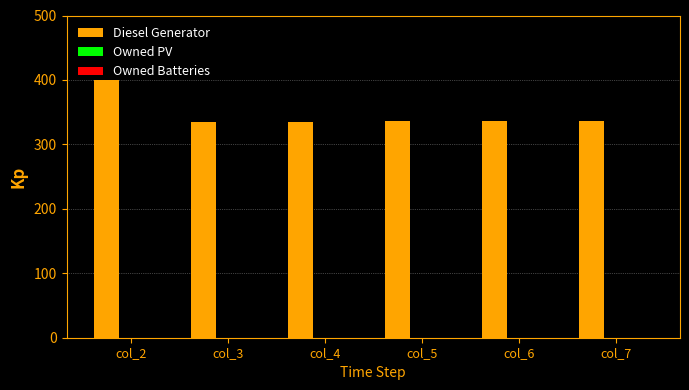

Is it true that the value at col_5 is 336?

True